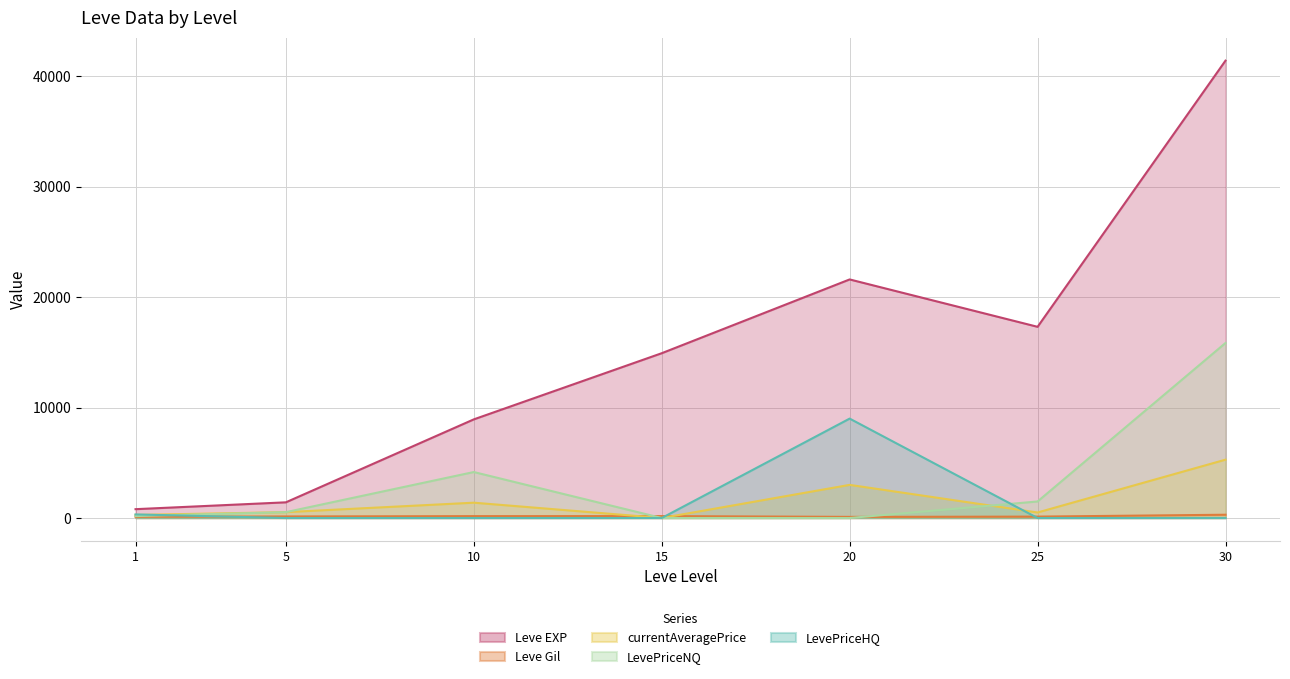

True or false: Leve EXP and LevePriceHQ intersect in this chart.

False